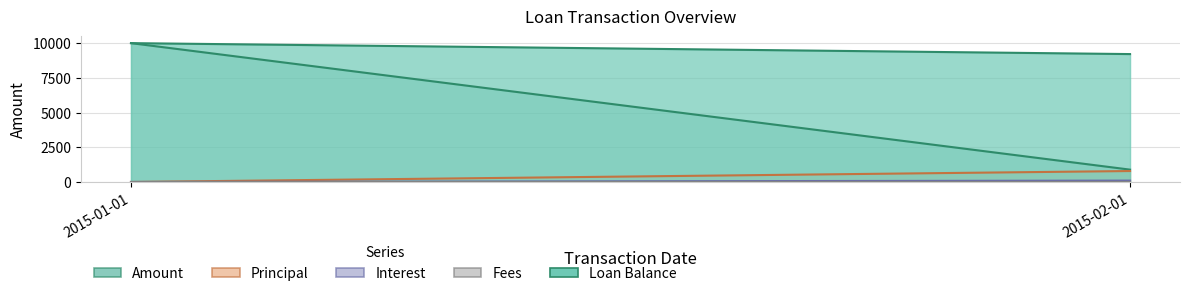

How many values in the Loan Balance series are below 10000?

1